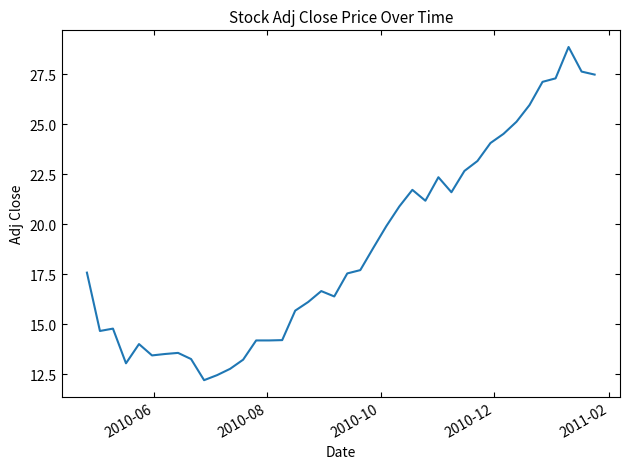

How many distinct data groups are displayed?

1